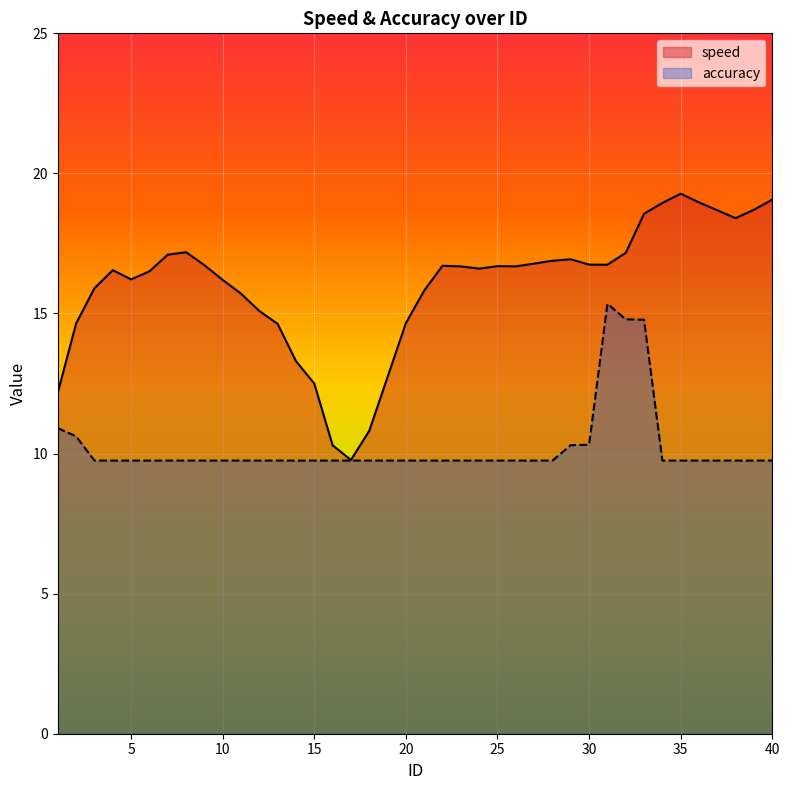

Read the accuracy value at 23.

9.8